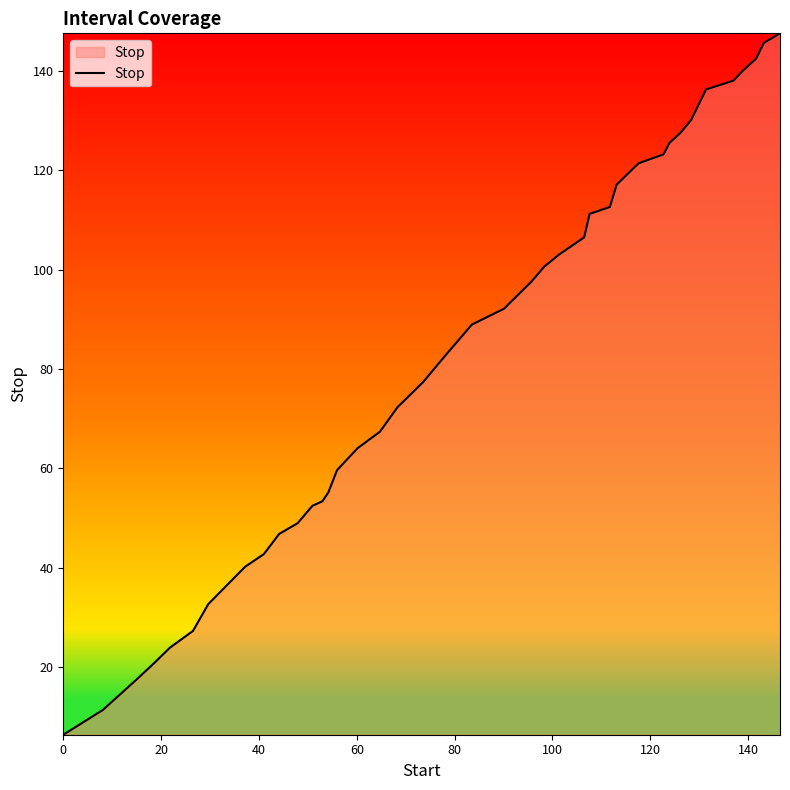

What is the smallest value displayed?

6.3